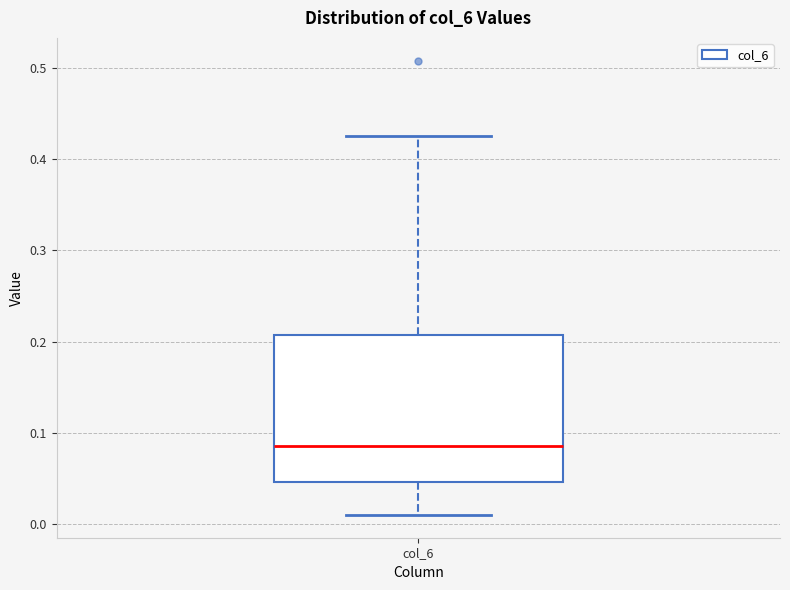

Read this box plot against the y-axis: the position of the median line, the range covered by the box, and the ends of both whiskers. The values are not printed on the chart, so give them approximately, as read against the axis.

median 0.09, box 0.05 to 0.21, whiskers 0.01 to 0.42